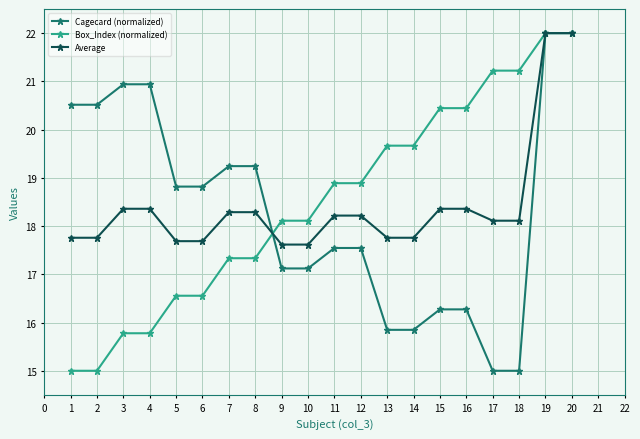

Reading left to right, transcribe all the data shown in this chart.

Cagecard (normalized): 20.5	20.5	20.9	20.9	18.8	18.8	19.2	19.2	17.1	17.1	17.5	17.5	15.8	15.8	16.3	16.3	15.0	15.0	22.0	22.0
Box_Index (normalized): 15.0	15.0	15.8	15.8	16.6	16.6	17.3	17.3	18.1	18.1	18.9	18.9	19.7	19.7	20.4	20.4	21.2	21.2	22.0	22.0
Average: 17.8	17.8	18.4	18.4	17.7	17.7	18.3	18.3	17.6	17.6	18.2	18.2	17.8	17.8	18.4	18.4	18.1	18.1	22.0	22.0